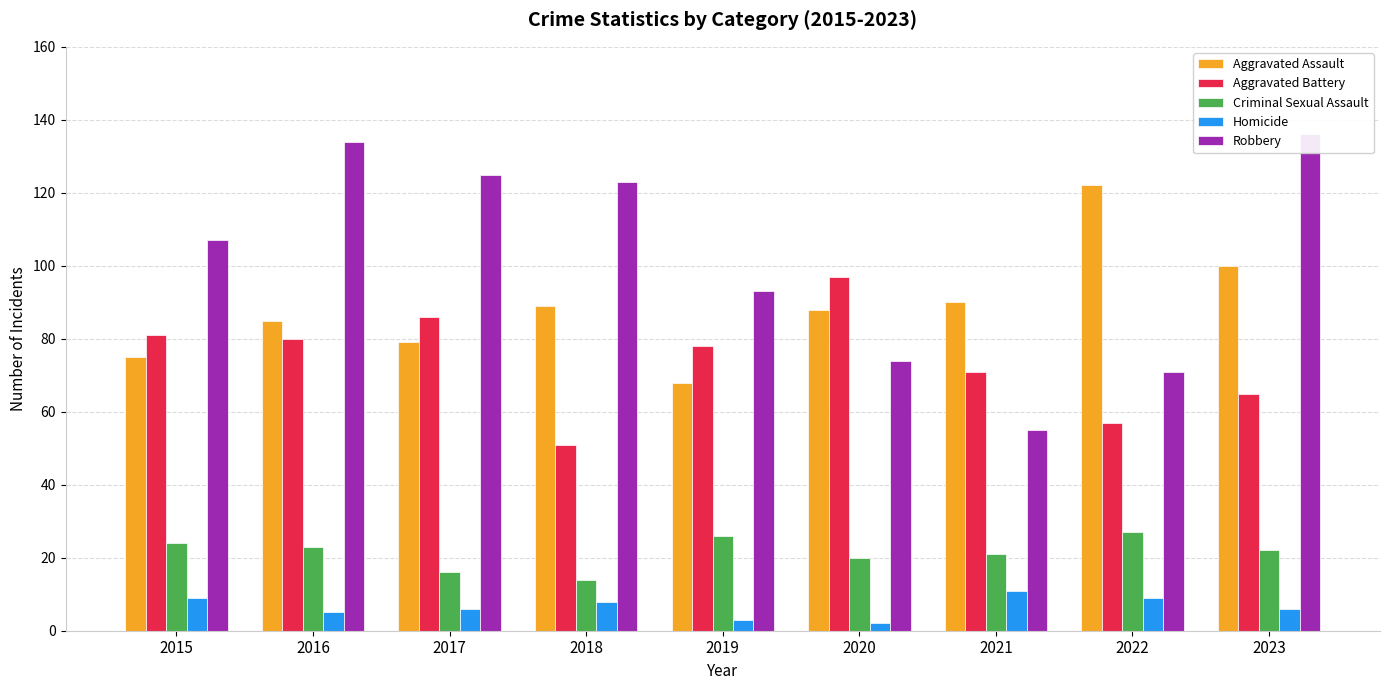

How many categories are shown in the chart?

9